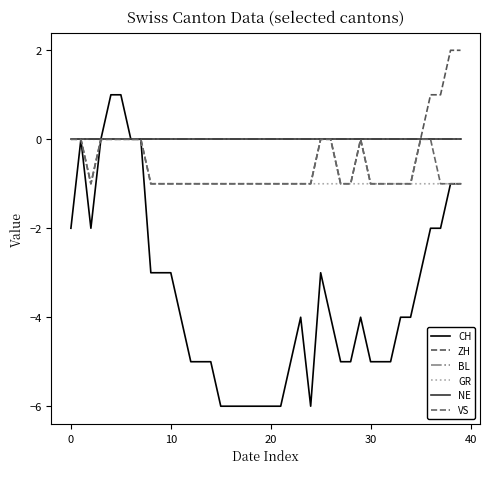

Does the chart display data point markers on the line(s)?

No